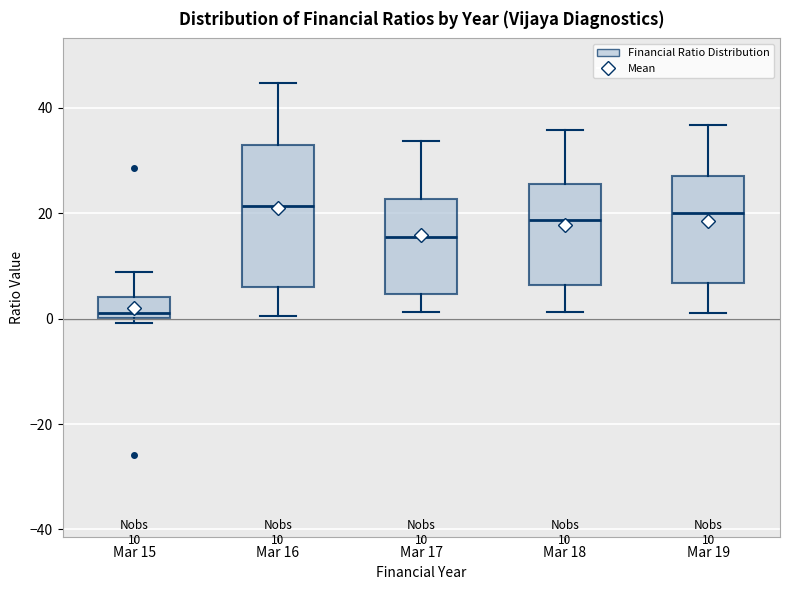

Which box is the tallest, from its lower edge to its upper edge?

Mar 16